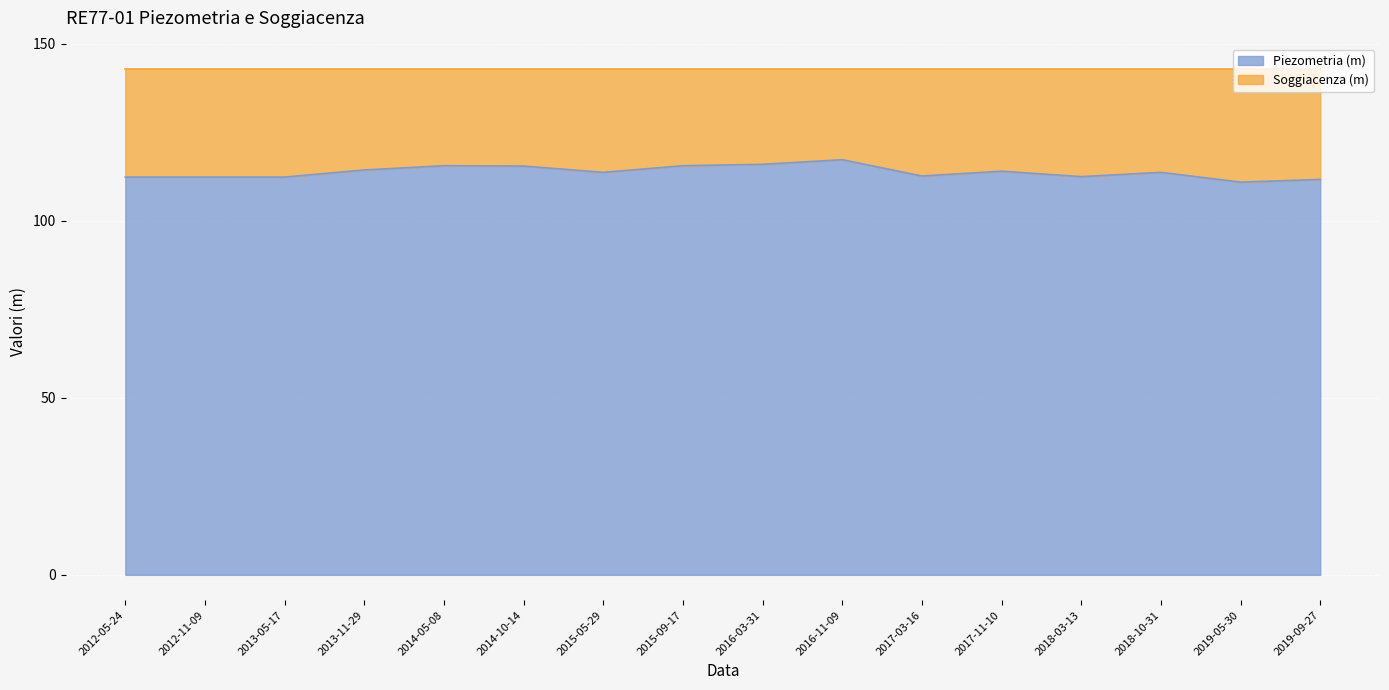

Count the number of categories in the chart.

16